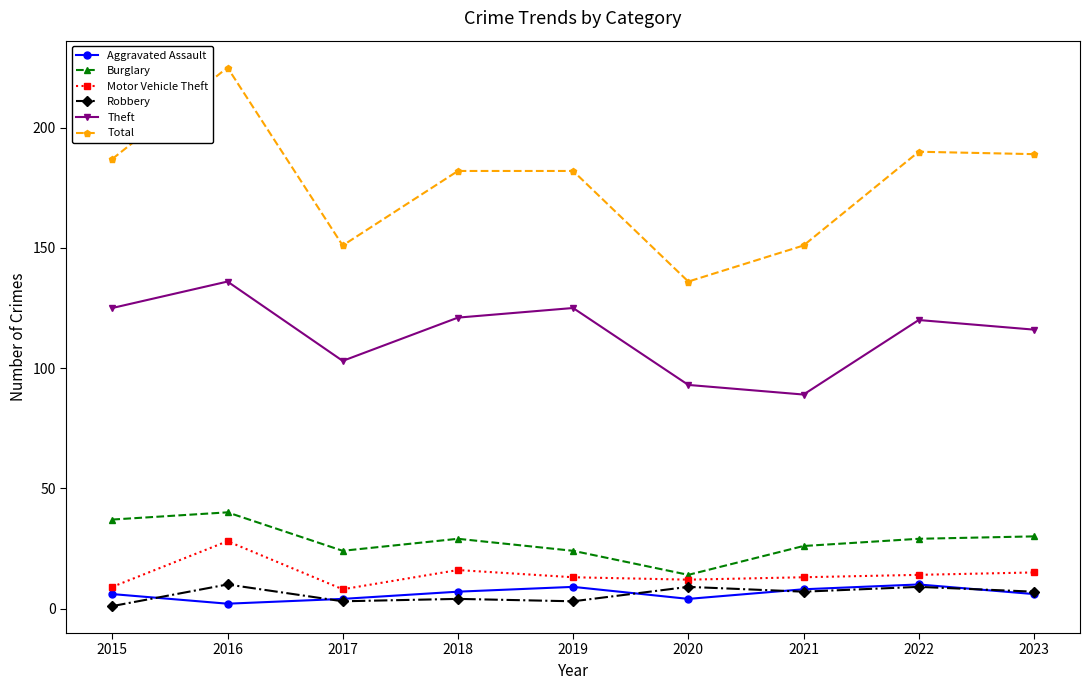

Is it true that Aggravated Assault equals 8 at 2021?

True